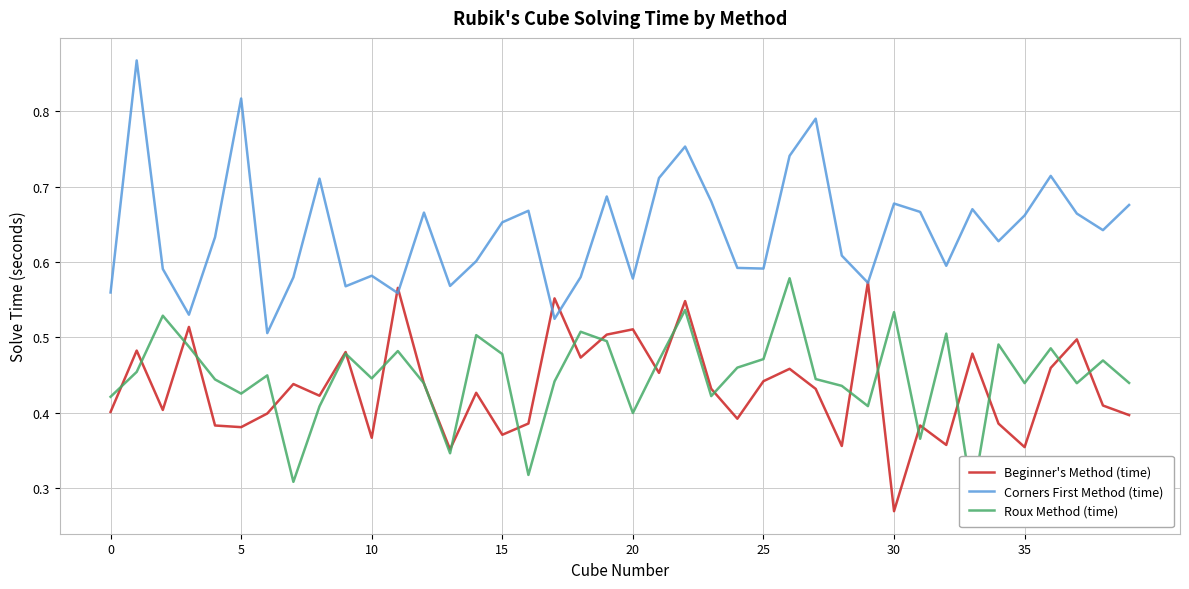

Which series has the largest total across all categories?

Corners First Method (time)